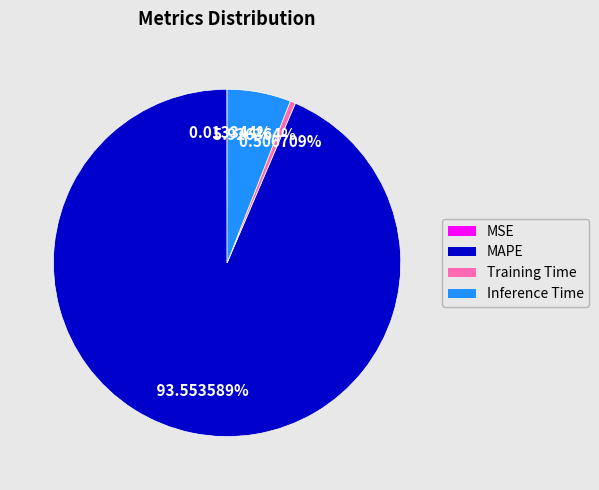

To the nearest percent, what is the combined percentage of Training Time and MAPE?

94%